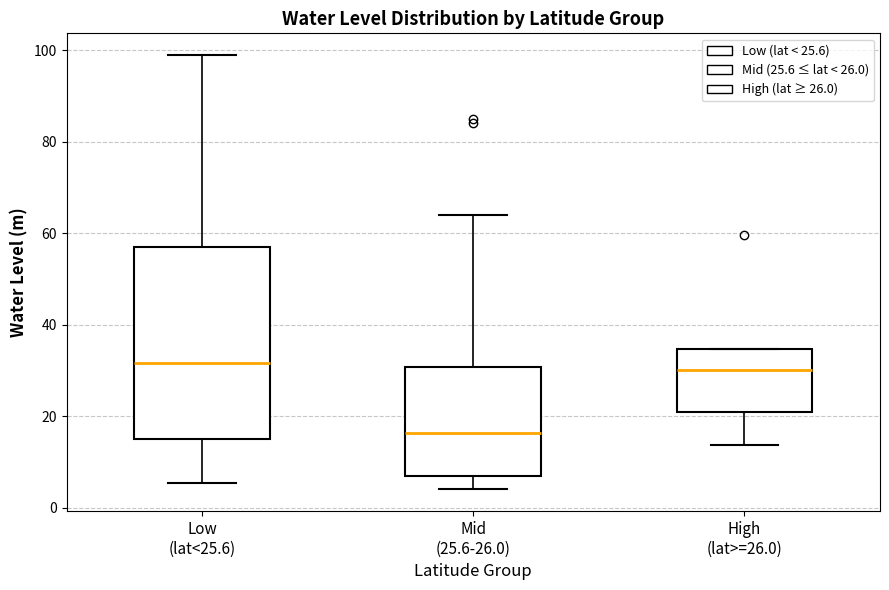

Where is the lower edge of the box for Mid (25.6-26.0) on the y-axis? The values are not printed on the chart, so give them approximately, as read against the axis.

6